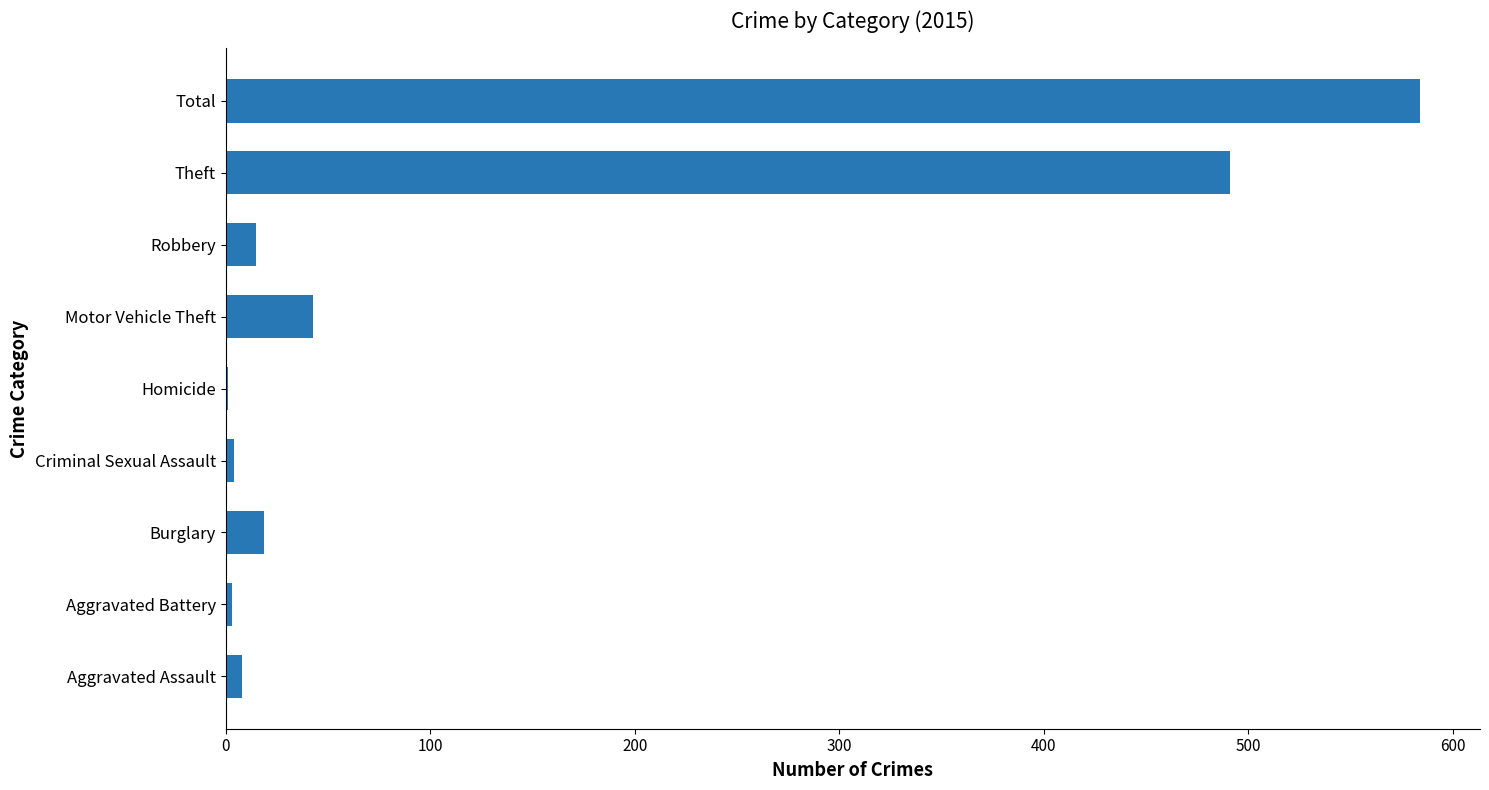

What is the change in value from Theft to Total?

+93